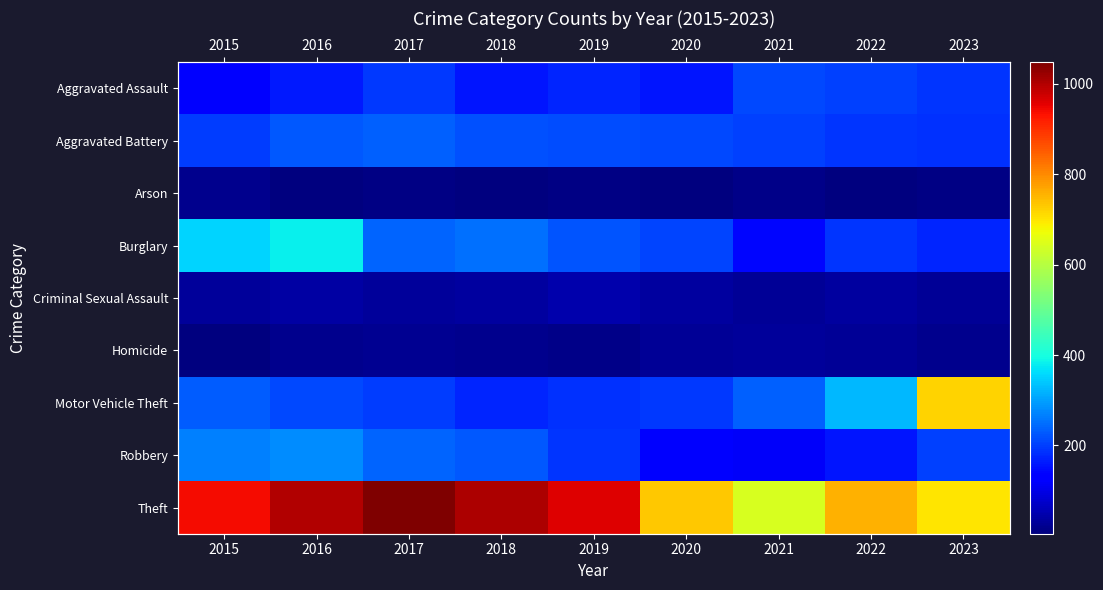

What is the difference between the maximum and minimum values in the Motor Vehicle Theft series?

546